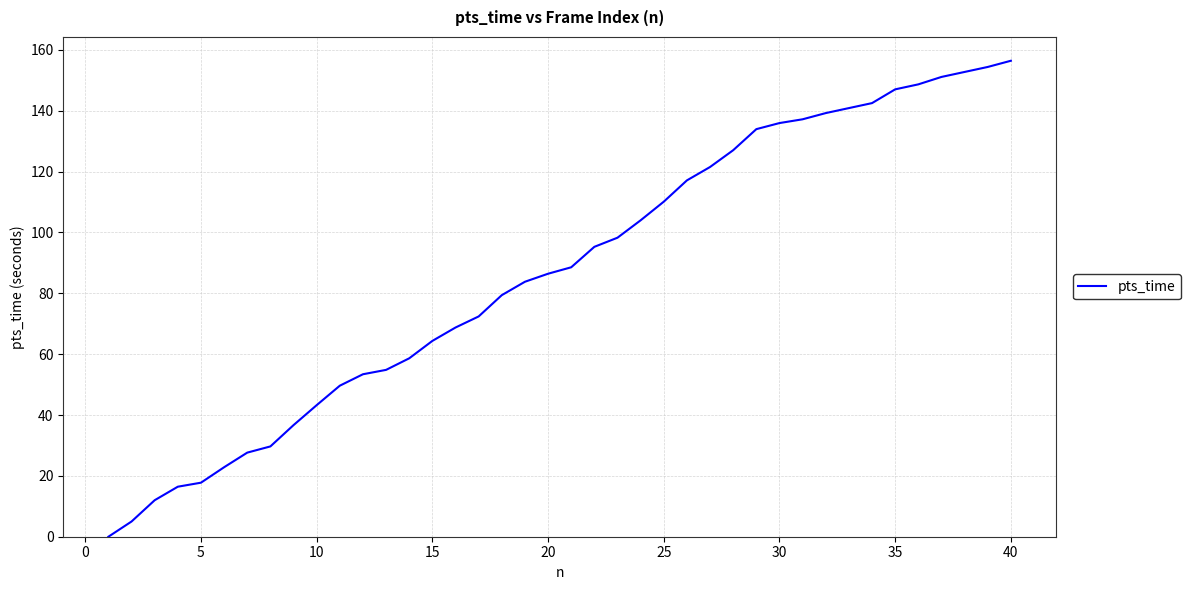

What is the difference between the maximum and minimum values?

156.4